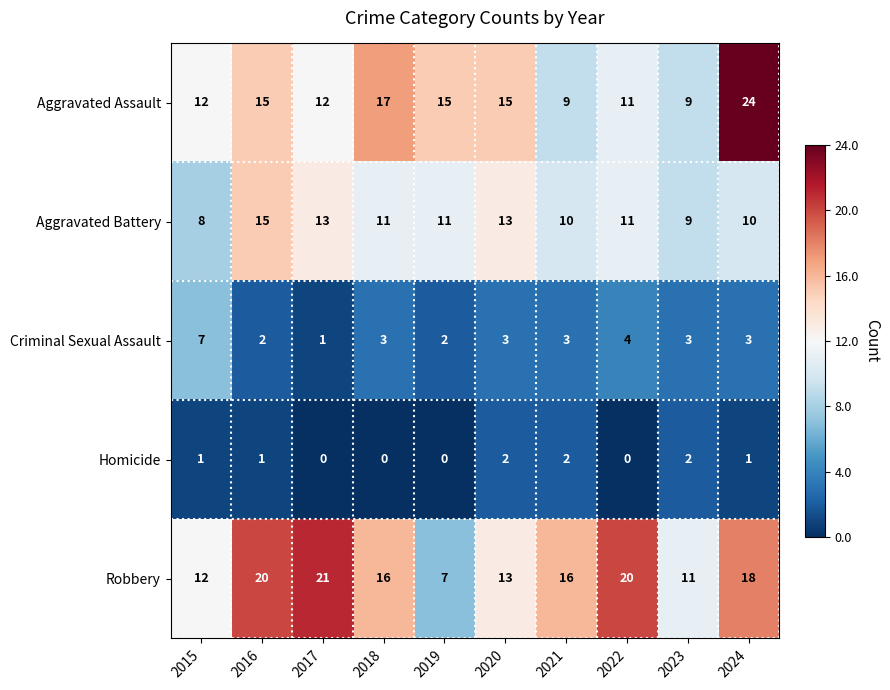

List the series in order of their peak value, lowest first.

Homicide, Criminal Sexual Assault, Aggravated Battery, Robbery, Aggravated Assault